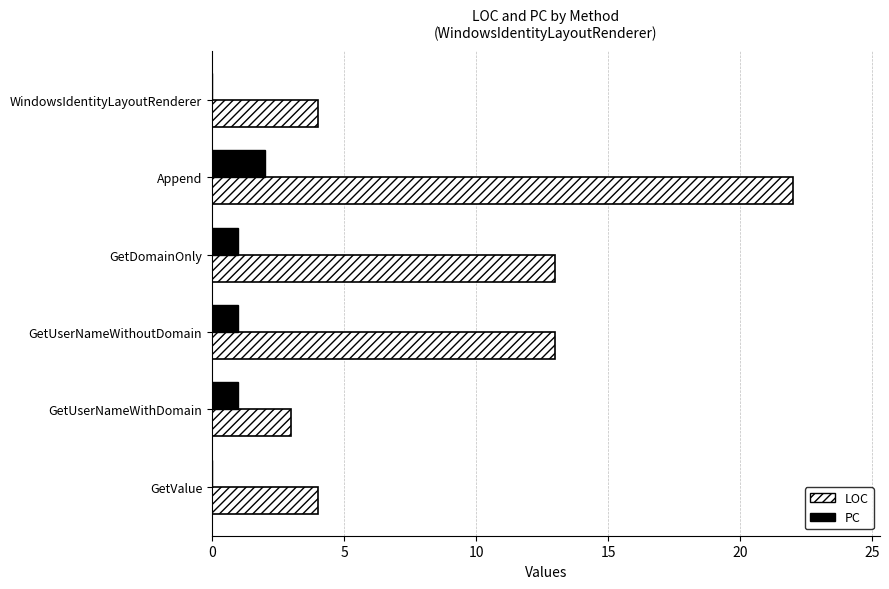

What is the sum of all PC values?

5